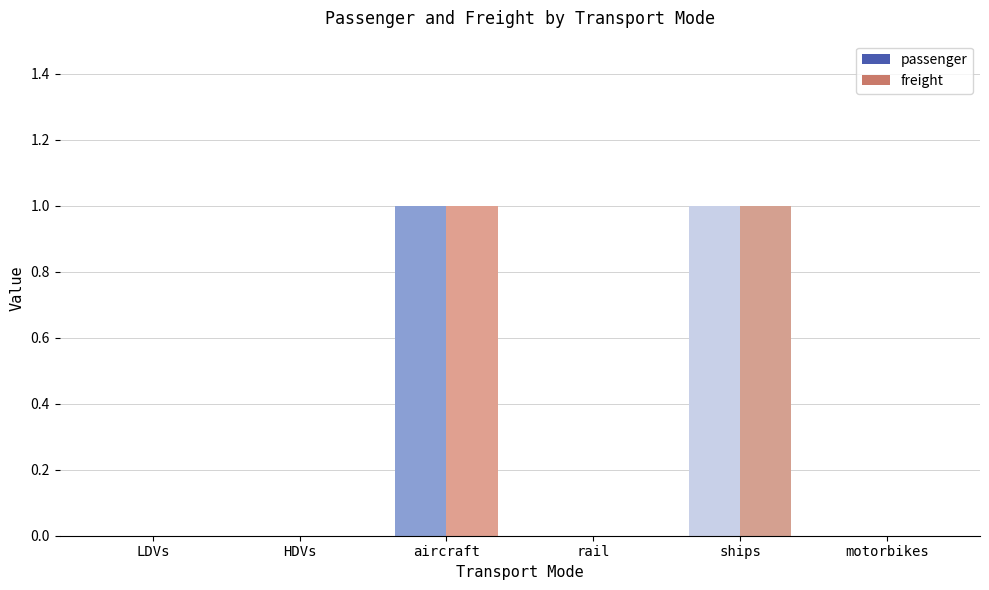

What is the greatest value displayed?

1